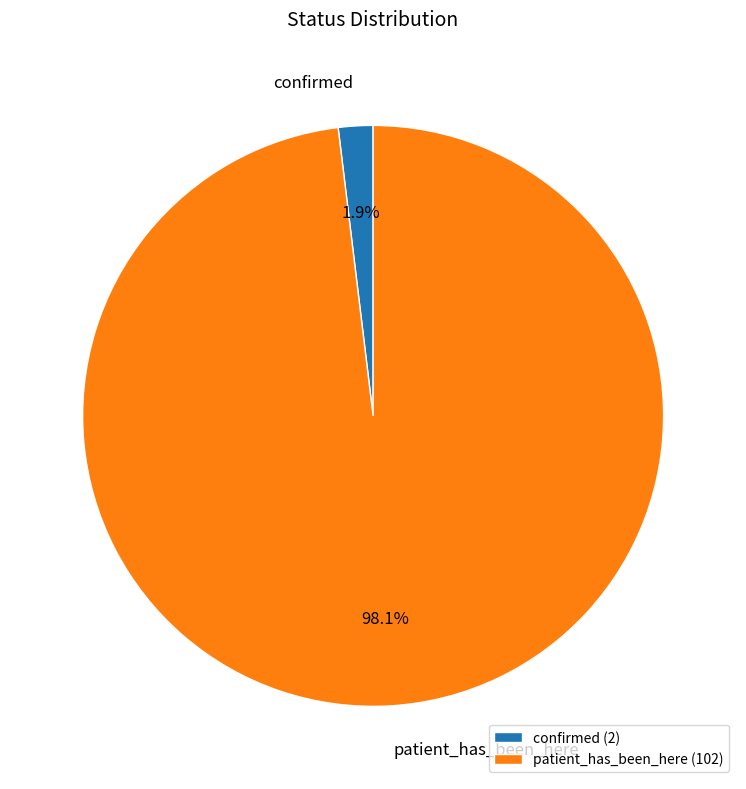

Do confirmed and patient_has_been_here together represent more than half of the pie?

Yes